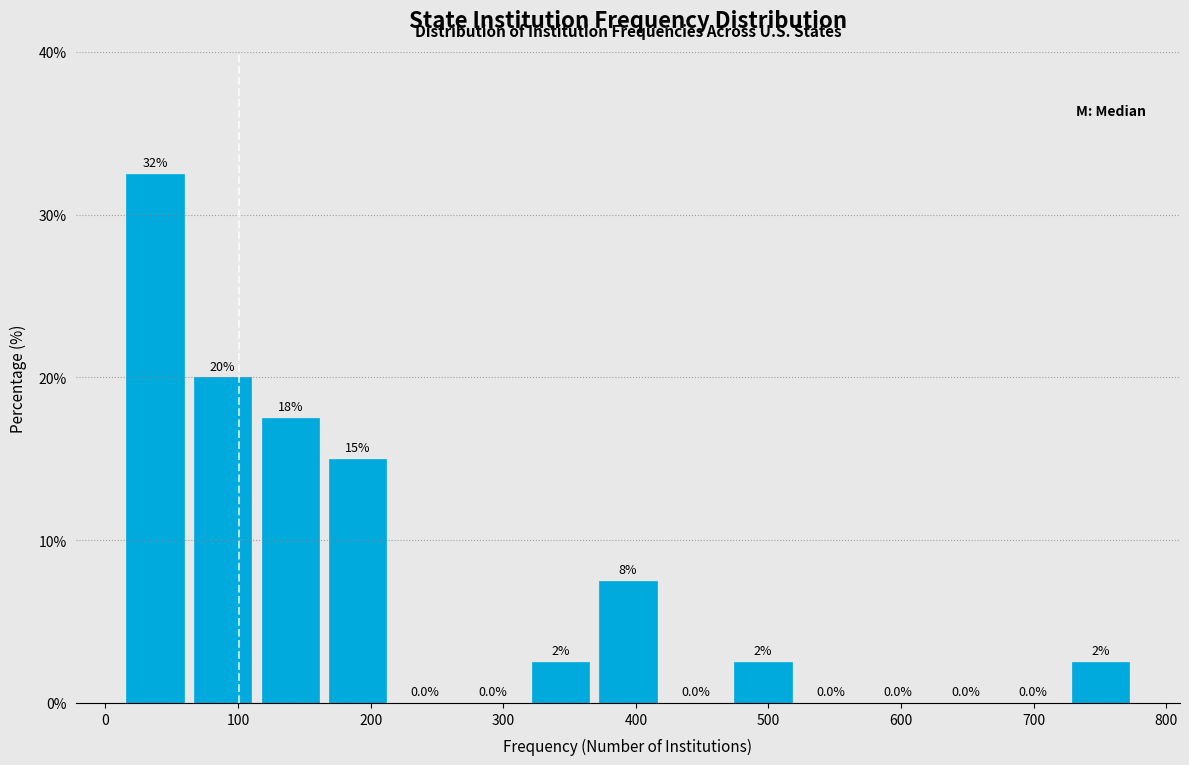

Which range on the x-axis has the tallest bar?

10 to 60